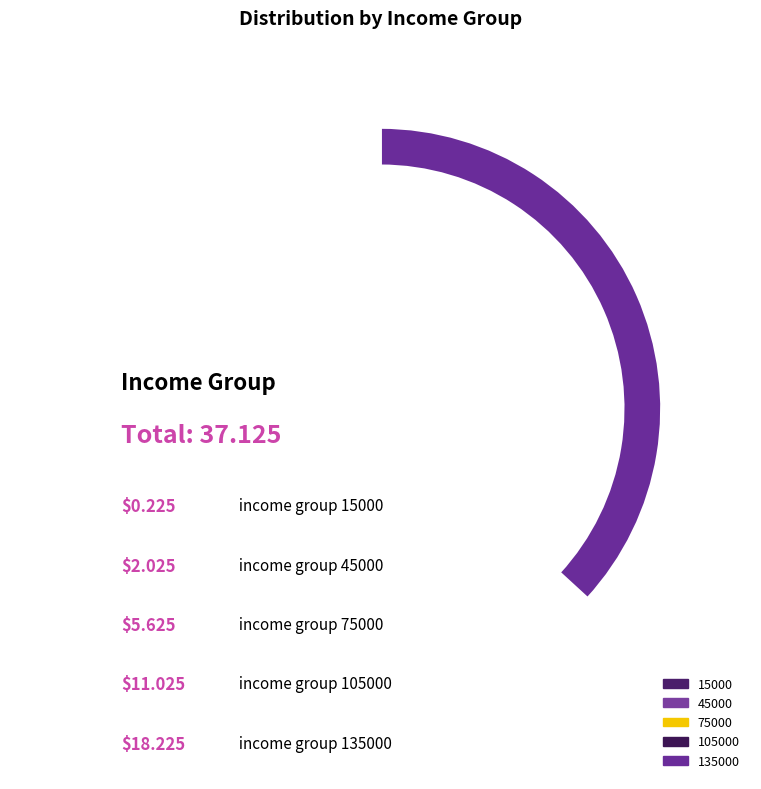

Which slice is the largest?

135000